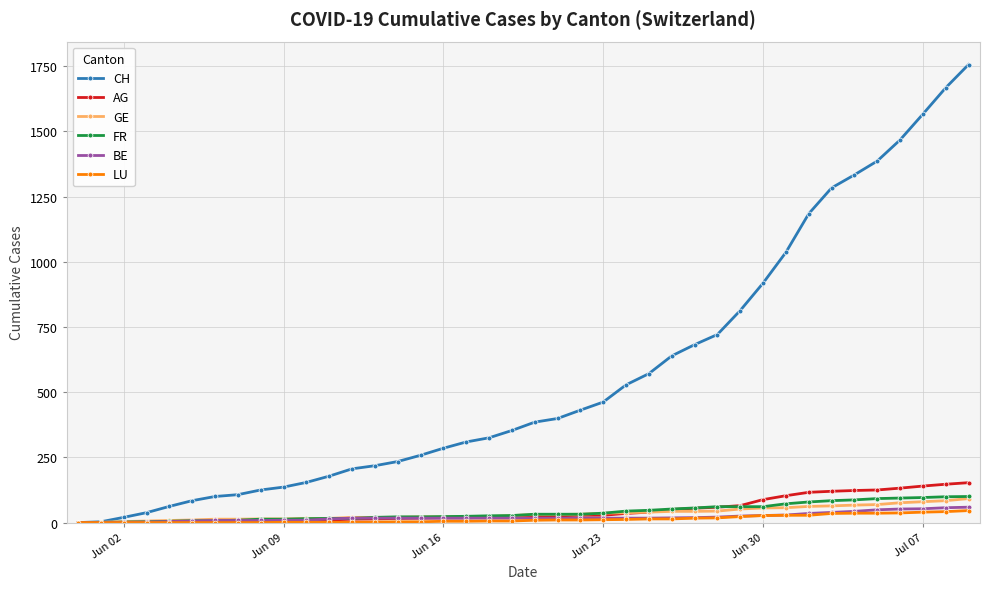

What is the highest value of the LU series?

46